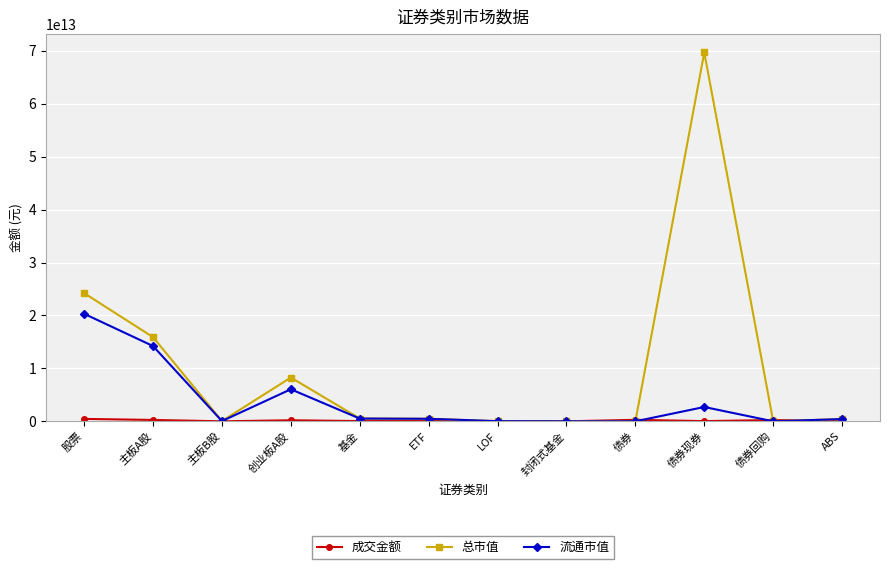

At which category is the sum across all series the highest?

债券现券